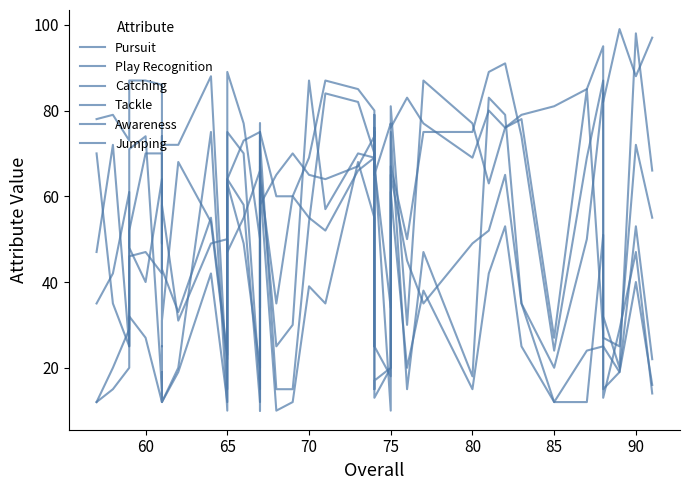

The value of Awareness at 70 is 48. True or false?

True